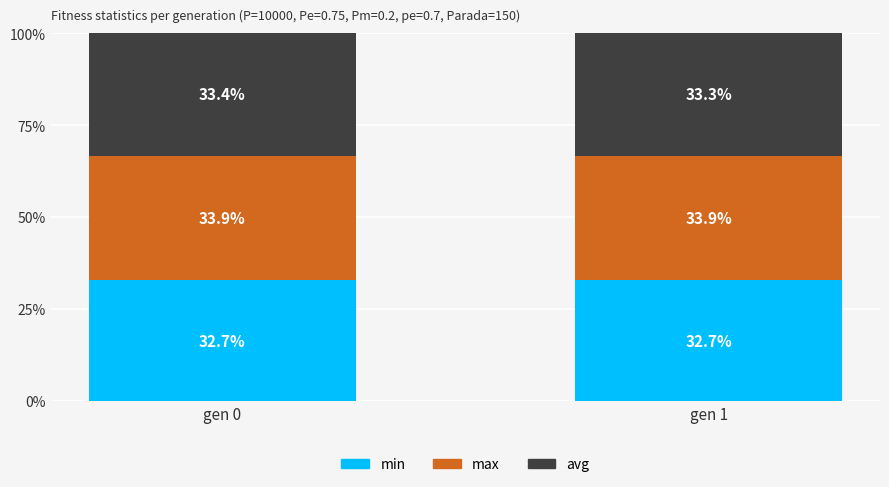

What is the lowest value of the min series?

32.7